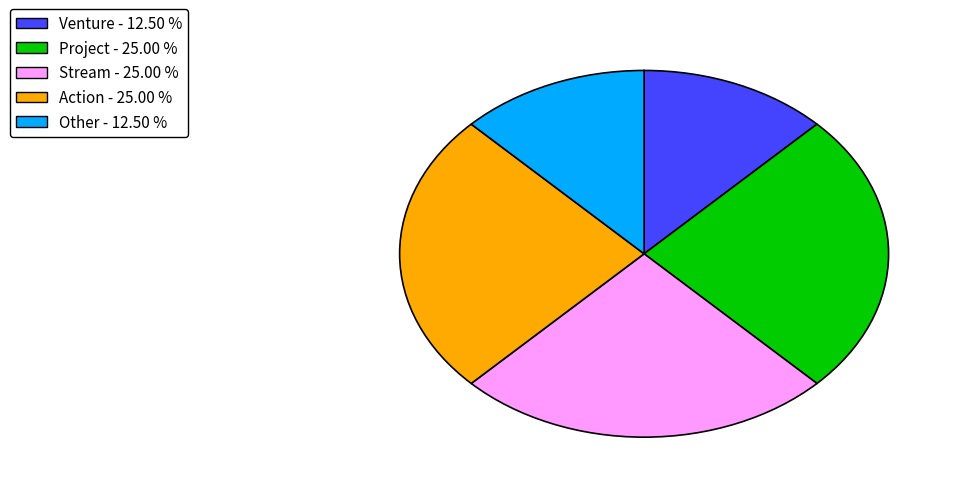

Is the sum of Other and Venture greater than half?

No